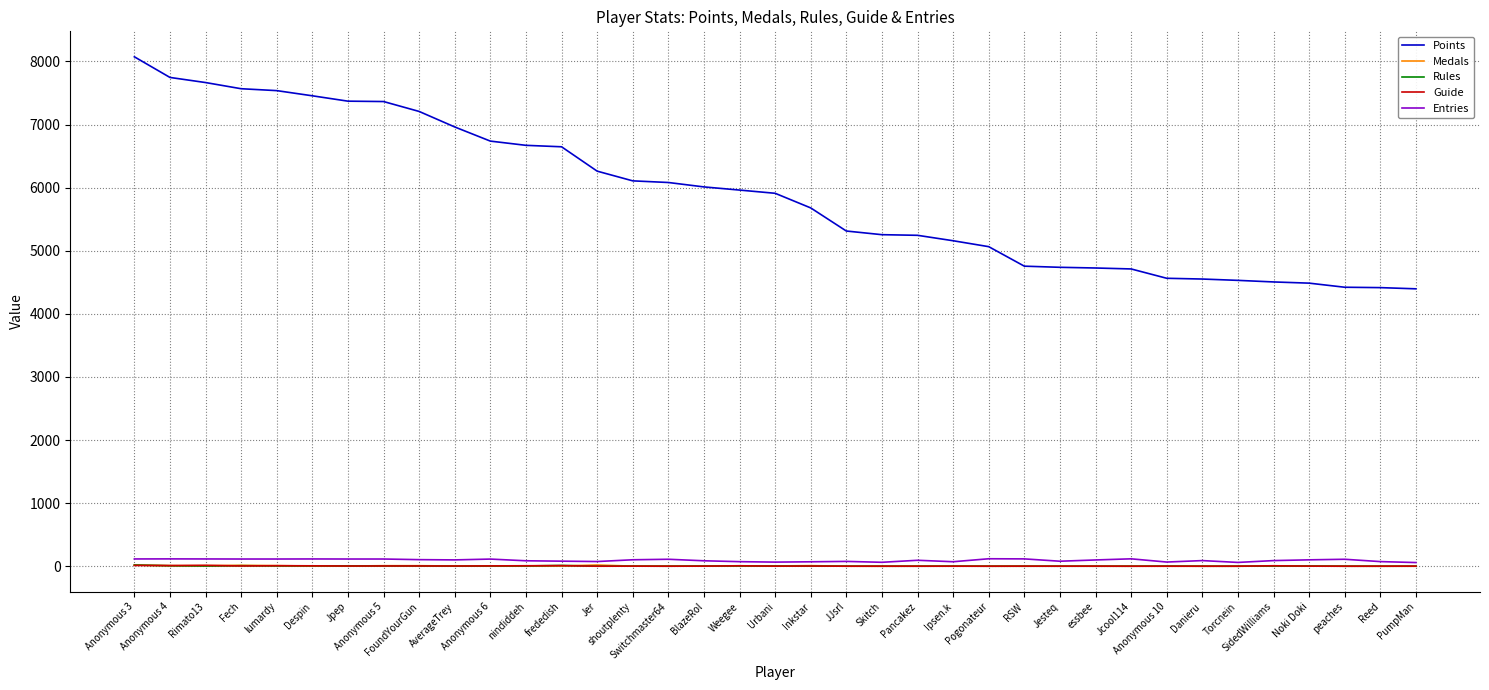

What is the greatest value displayed?

8073